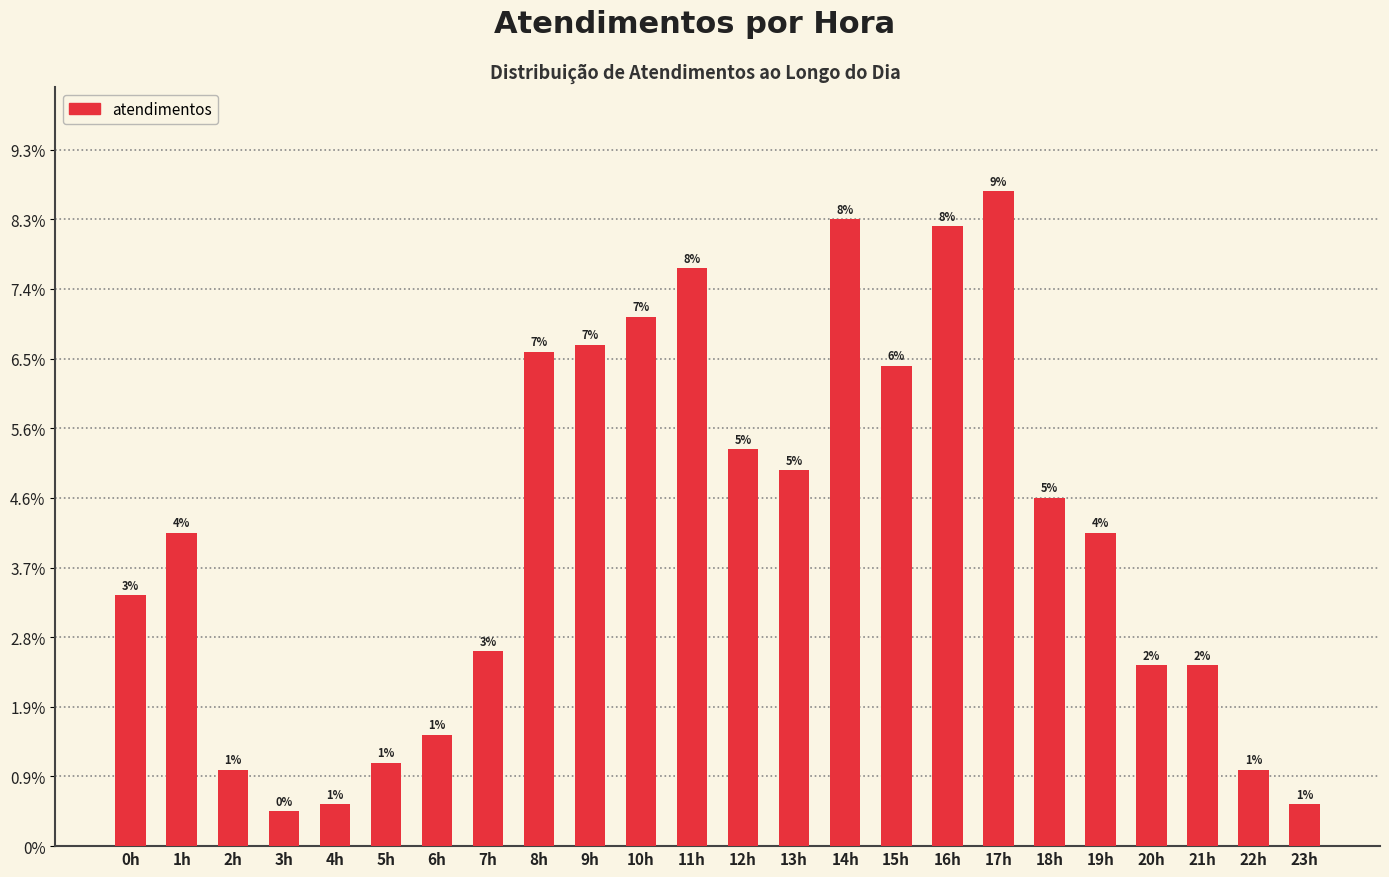

Does the chart contain any negative values?

No